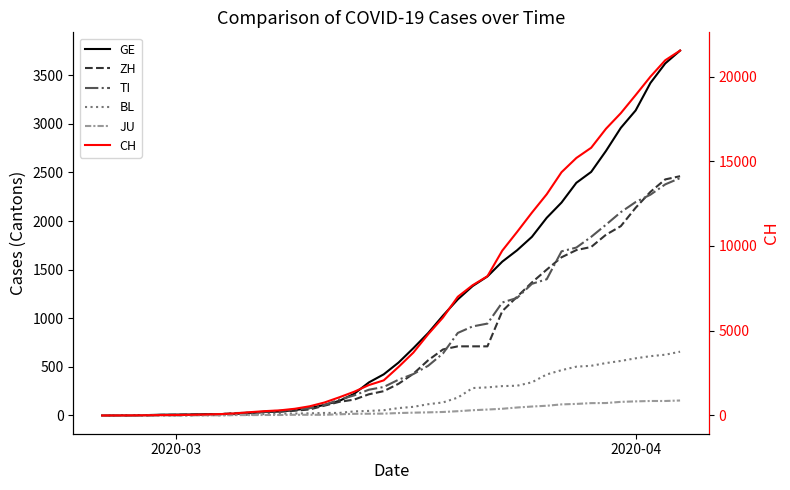

True or false: JU and BL intersect in this chart.

False